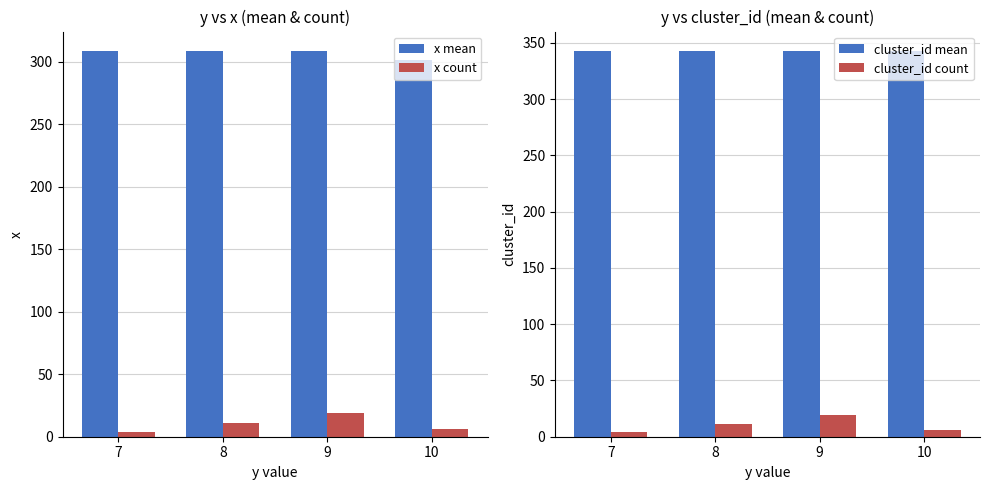

What is the approximate value of x mean at 9?

308.4